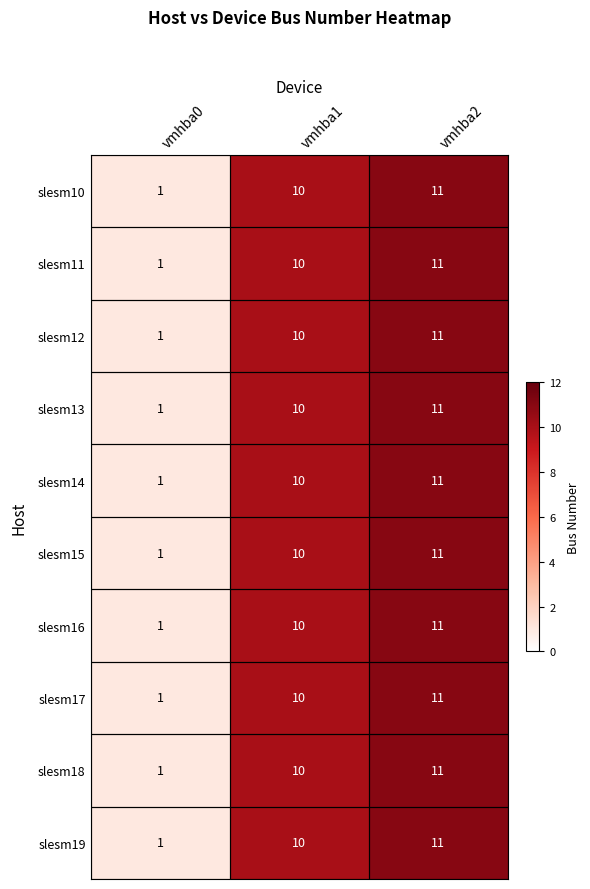

What value does the slesm17 series have at vmhba1, to the nearest 10?

10